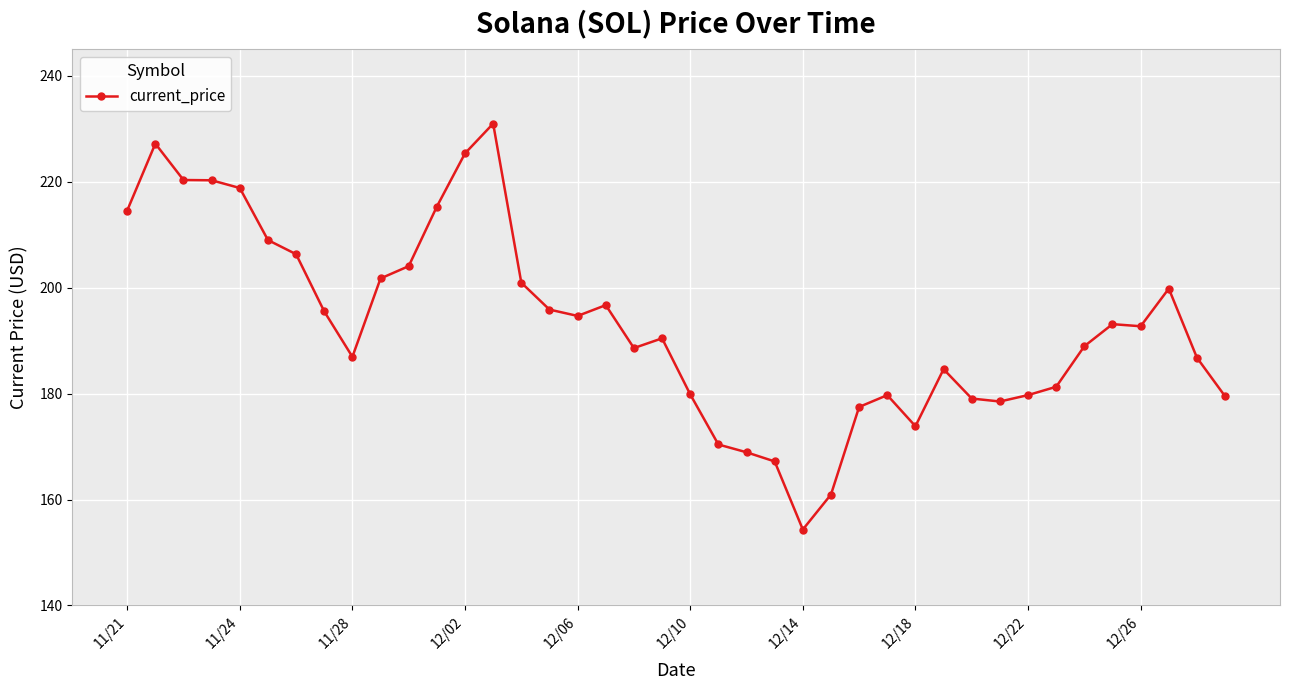

What is the value of the 39th point from the left?

186.8